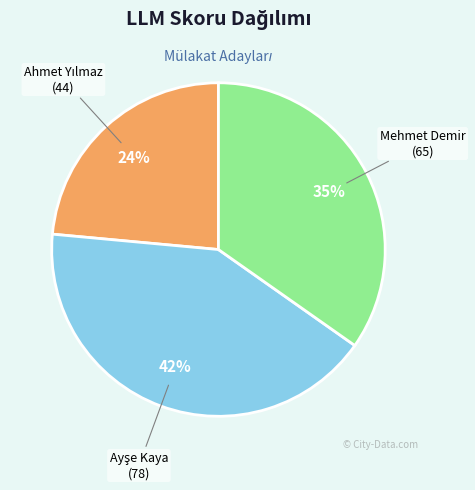

To the nearest percent, what is the average slice percentage?

33%